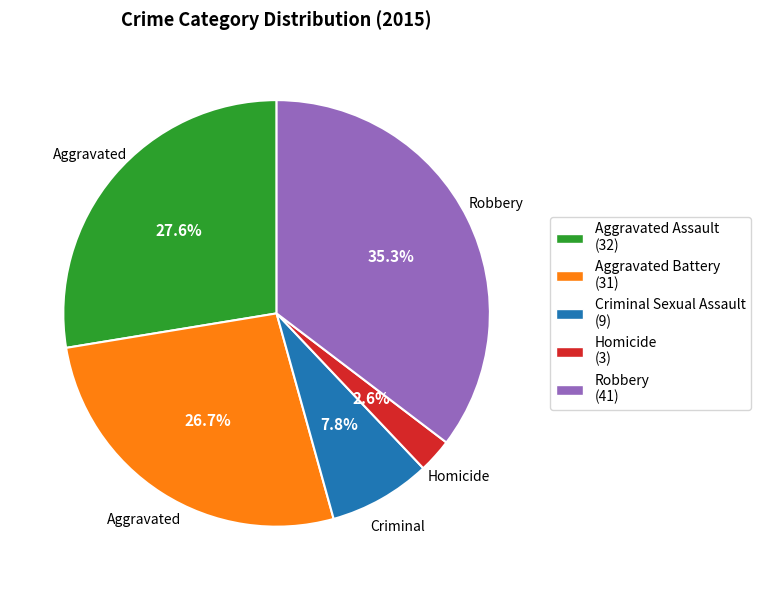

Is there any slice that represents more than half of the pie?

No